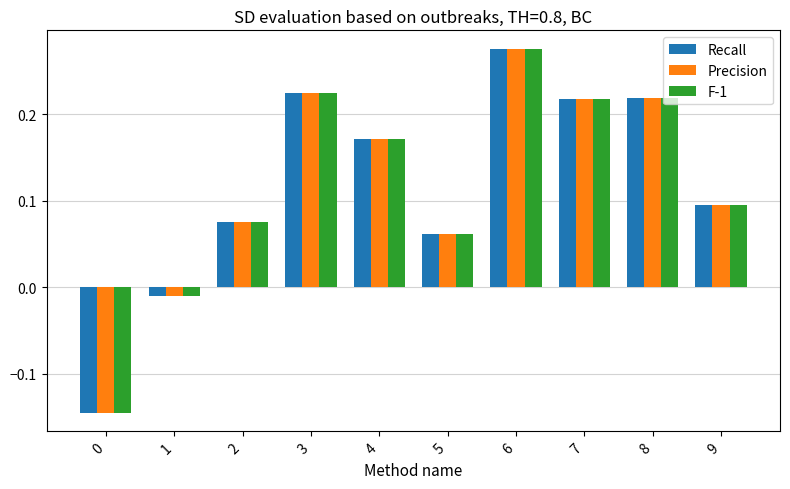

True or false: F-1 has a value of 0.1 at 2.

True